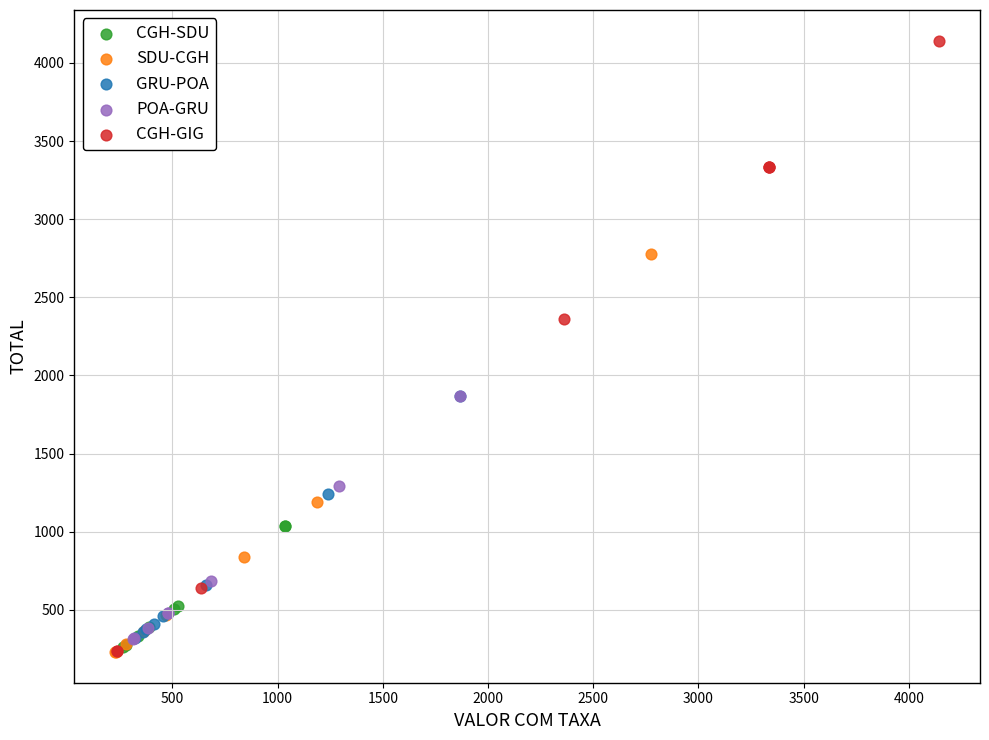

Which series reaches the maximum Y coordinate?

CGH-GIG